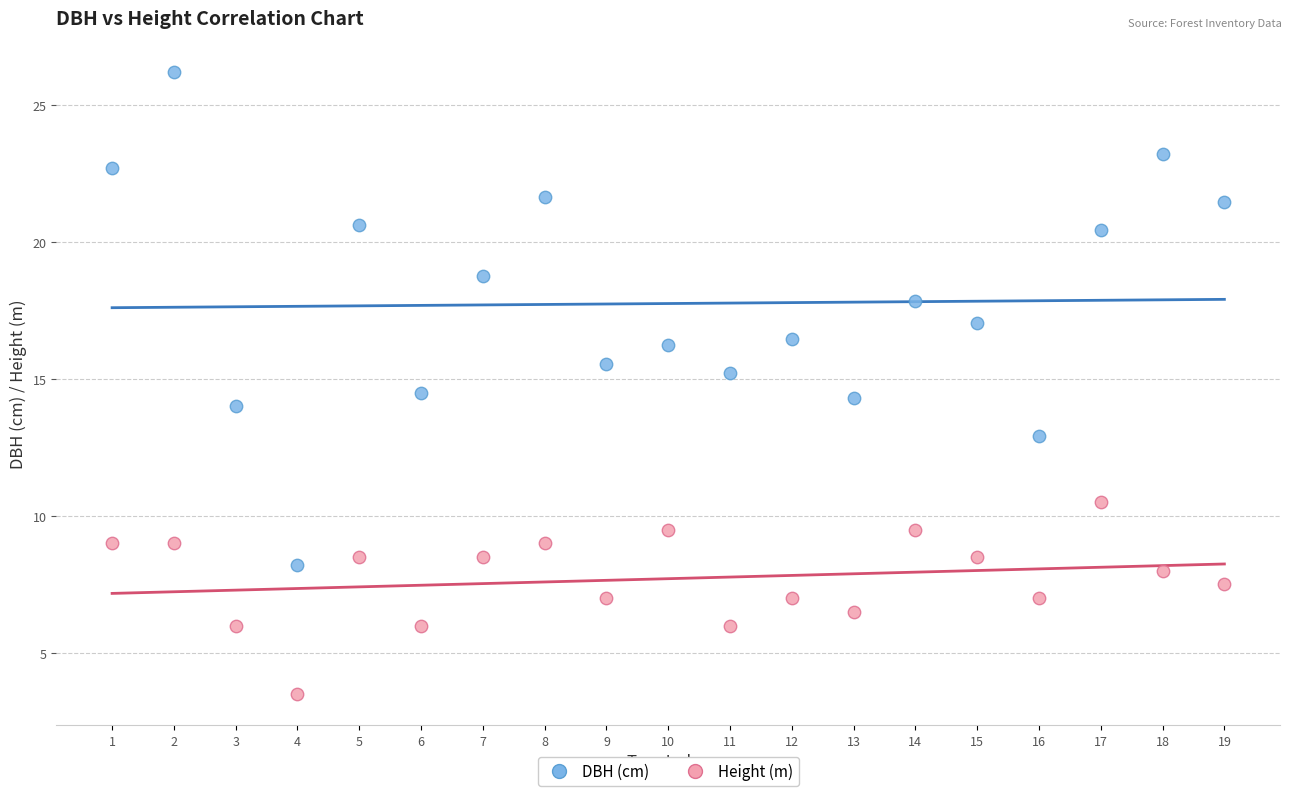

Which series has the largest Y range (max minus min)?

DBH (cm)